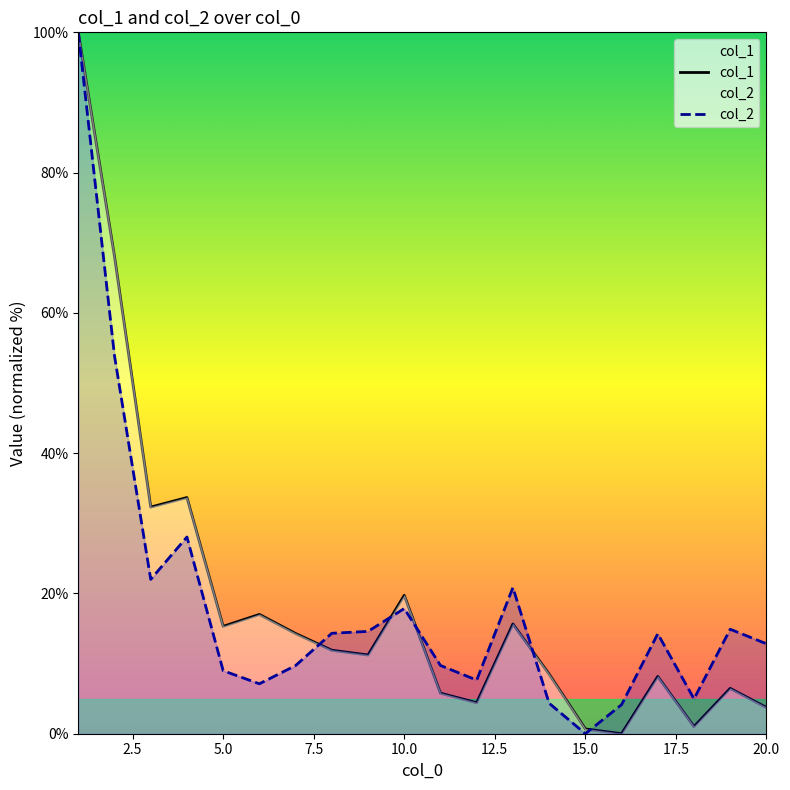

What is the highest value of the col_1 series?

100.0